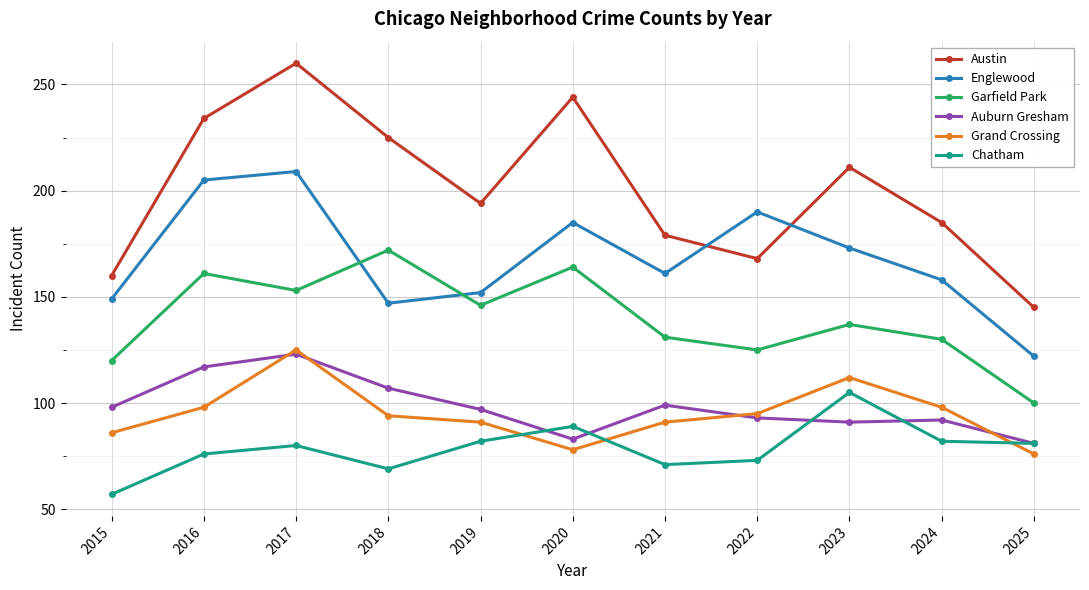

What is the difference between the Auburn Gresham values at 2022 and 2020?

10